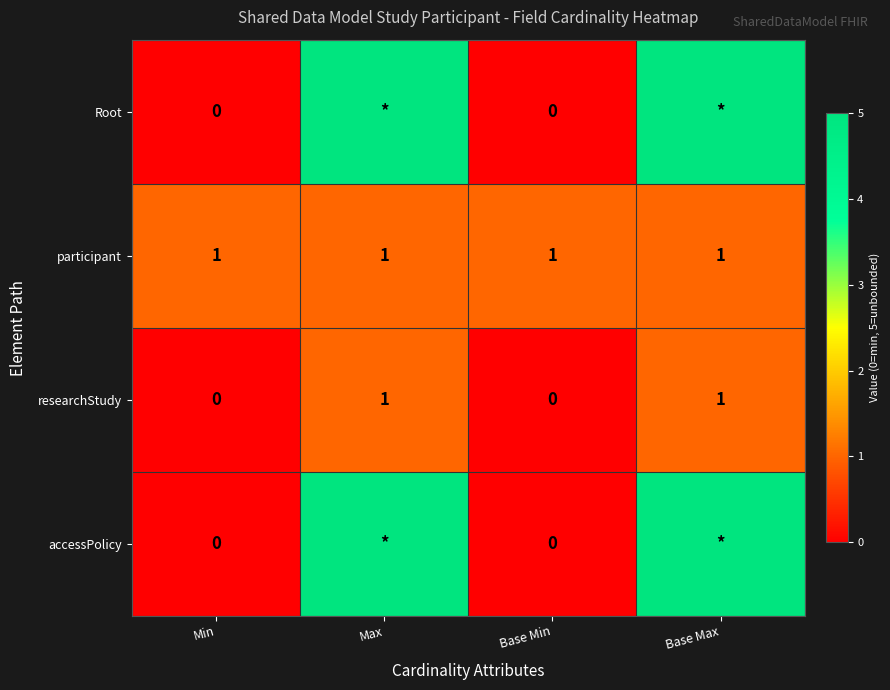

The value of researchStudy at Base Min is 0. True or false?

True